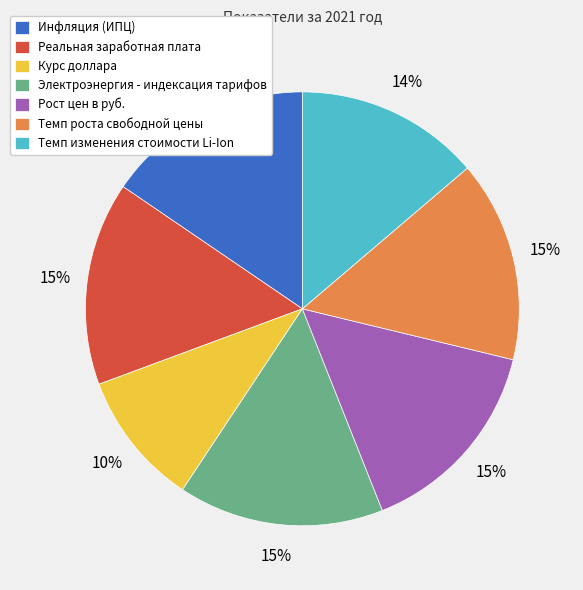

Combined, do Темп изменения стоимости Li-Ion and Рост цен в руб. account for over 50%?

No